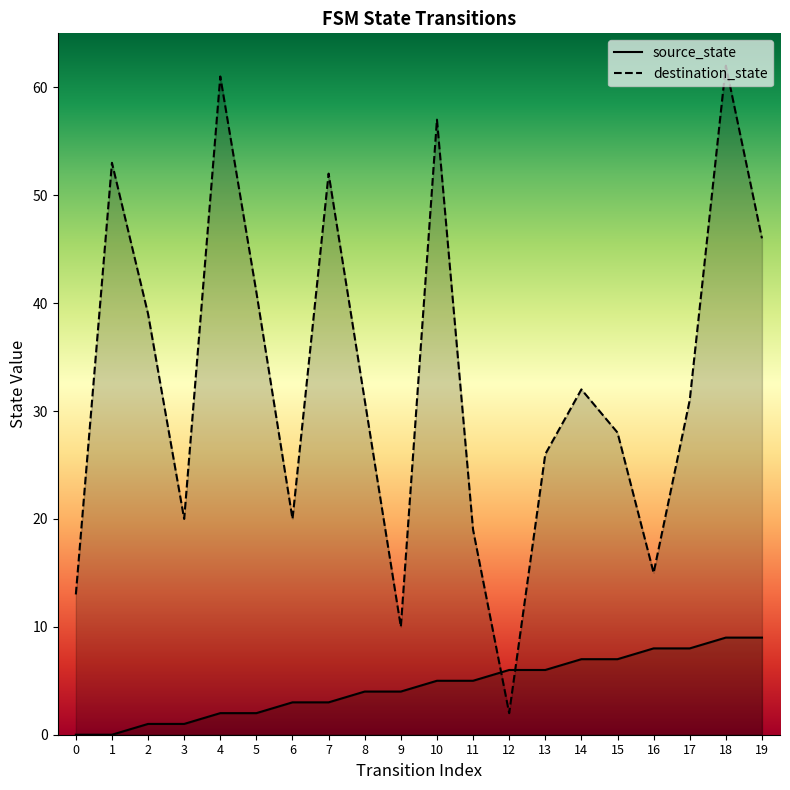

True or false: source_state has a value of 9 at 18.

True